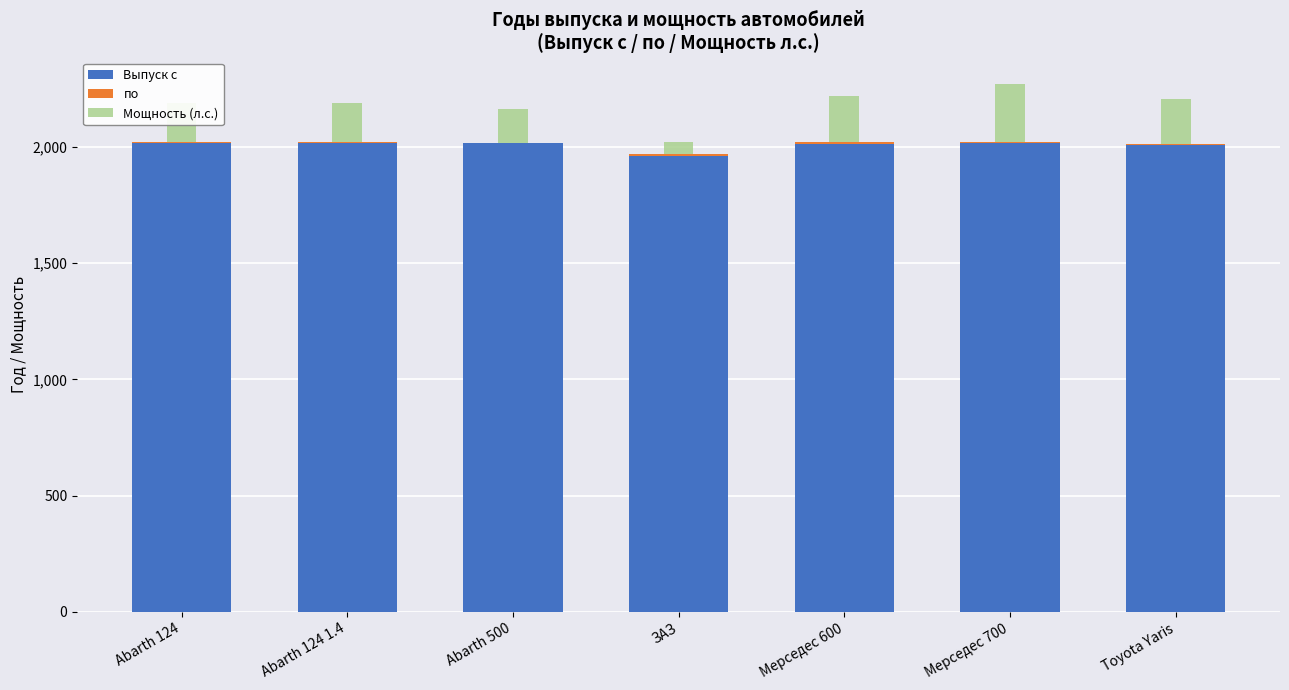

What is the sum of all Выпуск с values?

14049